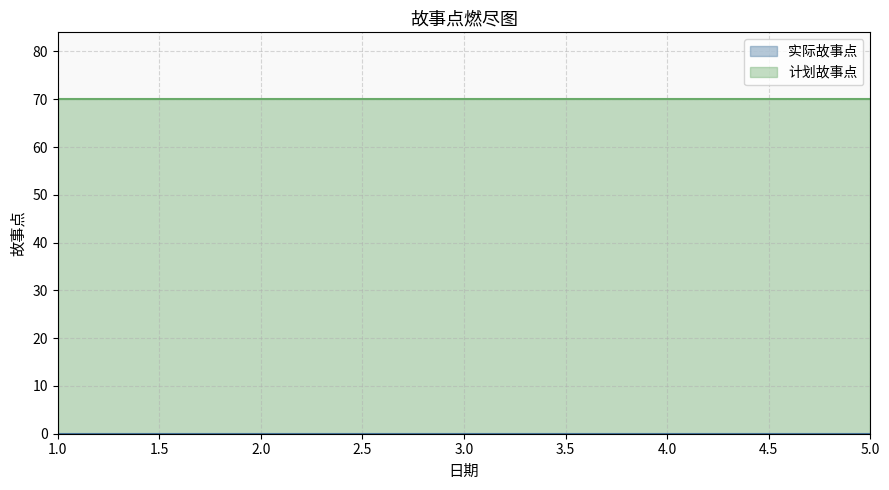

What is the difference between the highest and lowest values at 2?

70